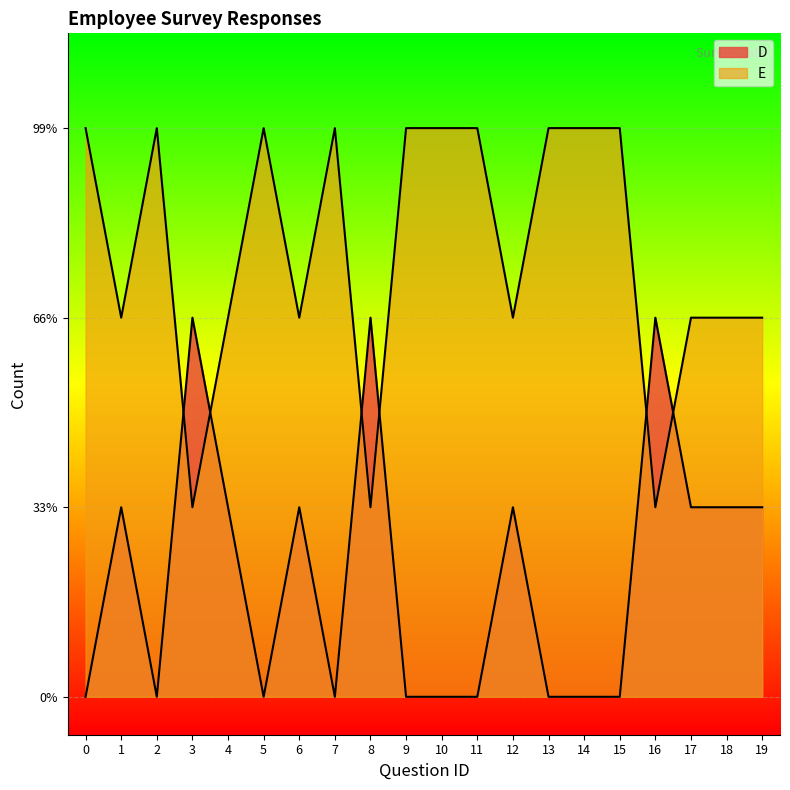

What is the average value of the D series?

1